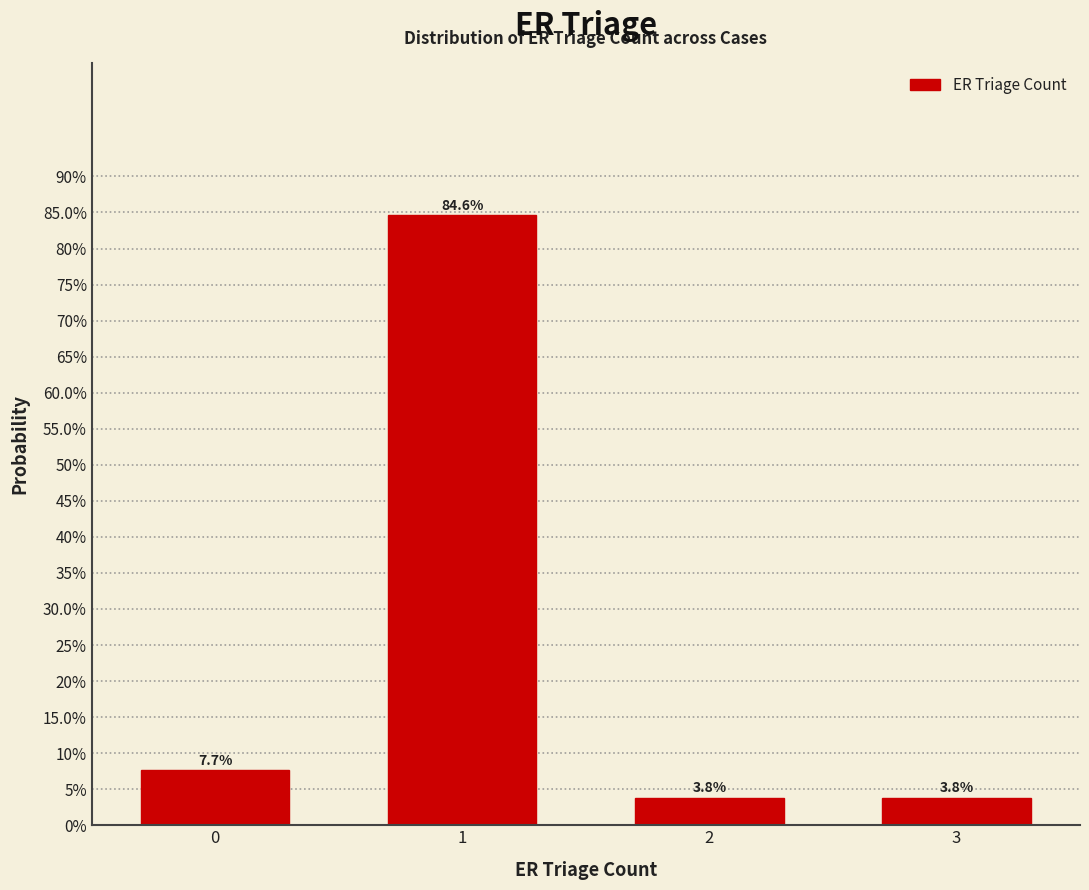

Does the chart contain any negative values?

No